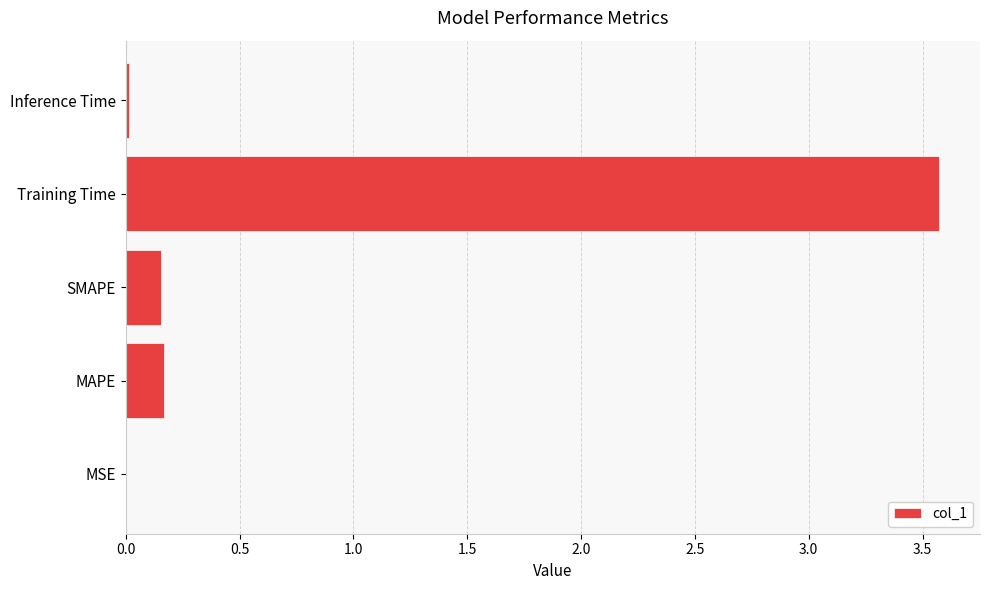

Read the value at Training Time.

3.6